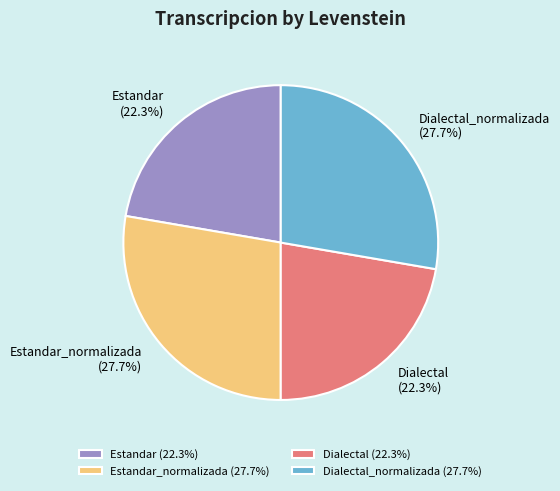

Does Dialectal represent more than half of the total?

No